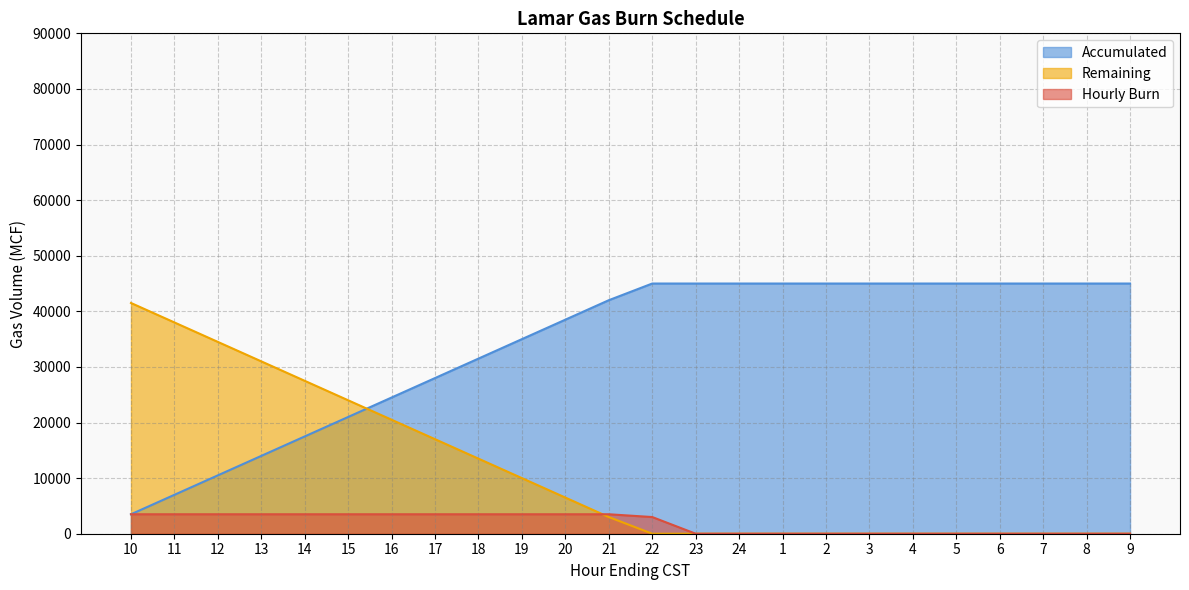

How many lines are shown in the chart?

3